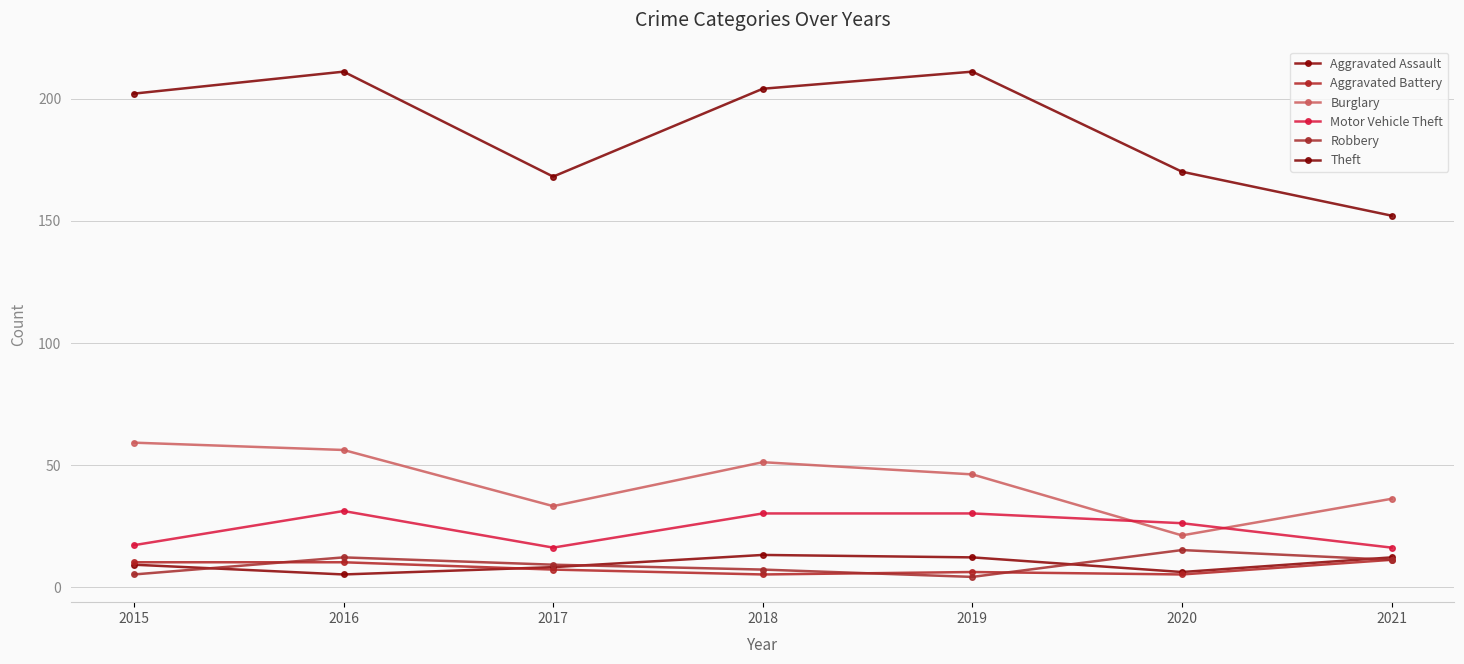

True or false: Aggravated Battery and Burglary intersect in this chart.

False